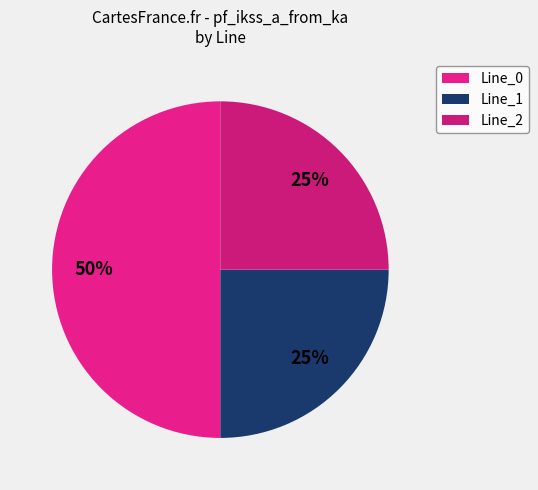

What percentage do Line_0 and Line_2 together represent?

75.0%